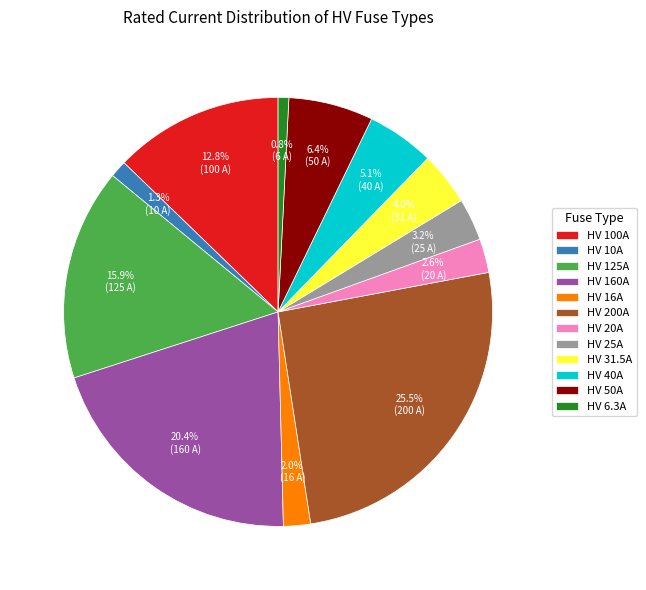

How many segments does this pie chart have?

12